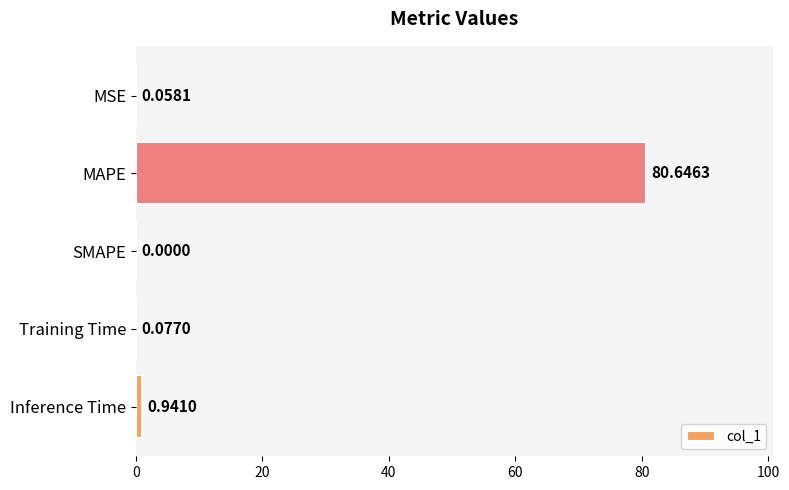

Which category has the highest value across all series?

MAPE